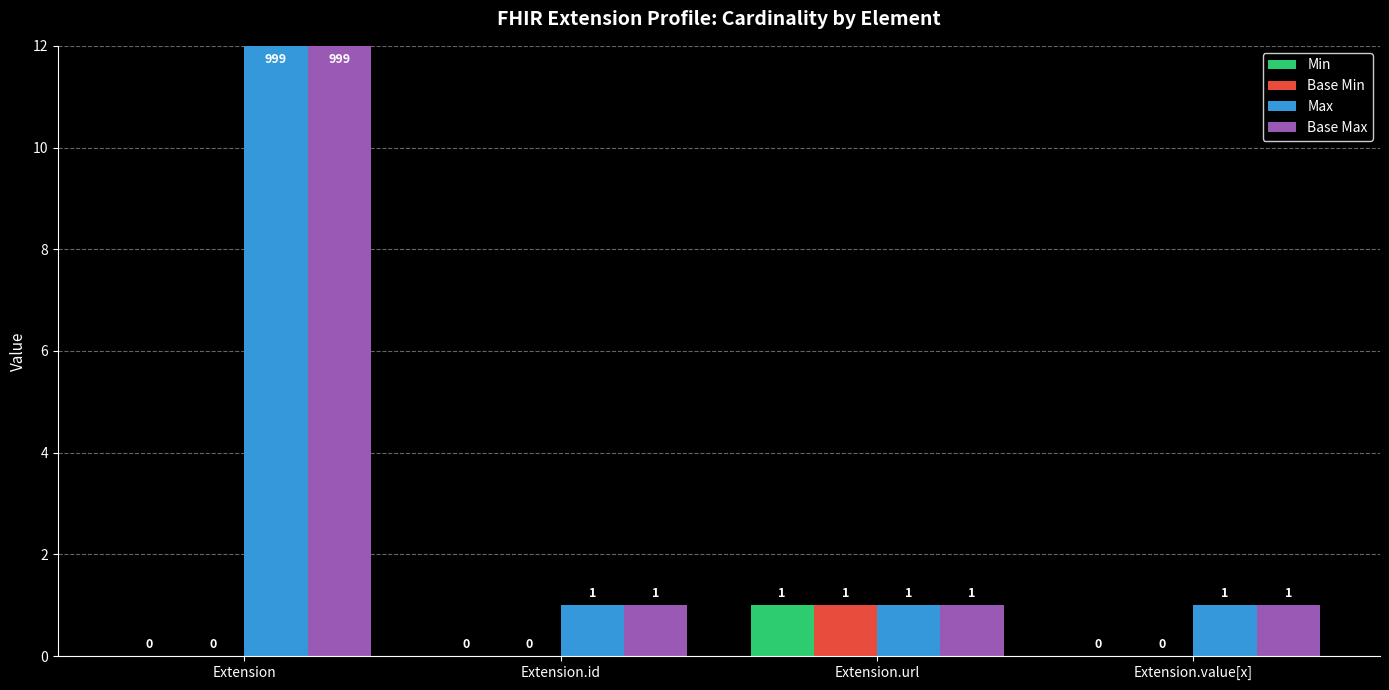

At which label does Base Max reach its minimum?

Extension.id